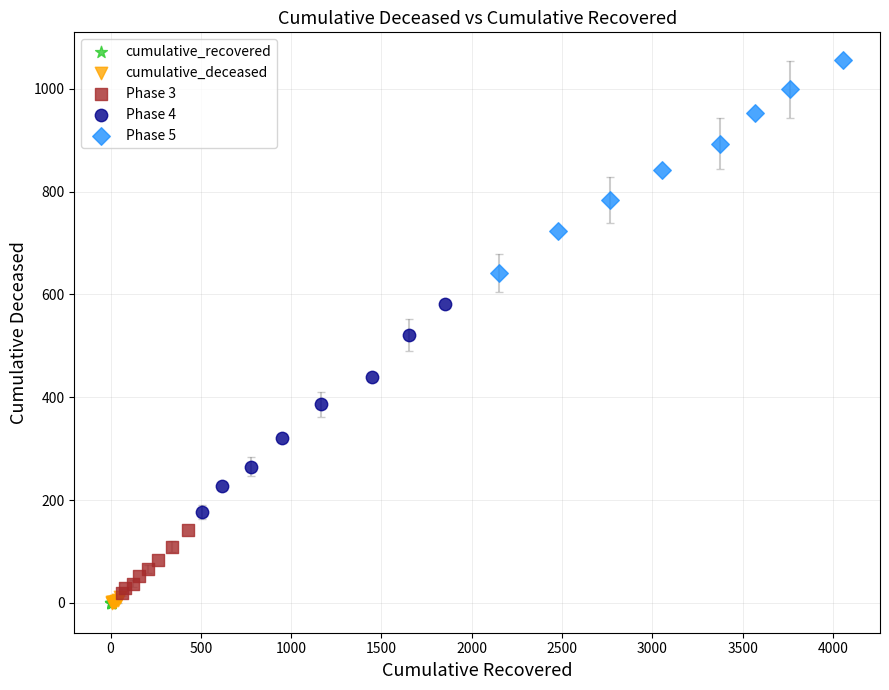

Which series contains the highest Y value?

Phase 5